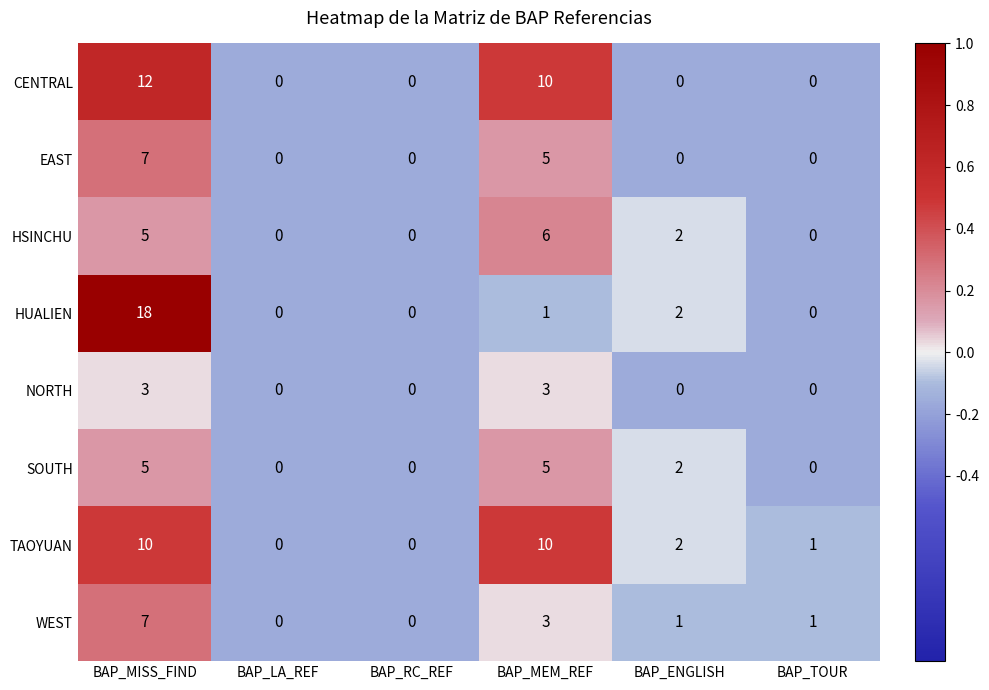

At which category is the sum across all series the highest?

BAP_MISS_FIND